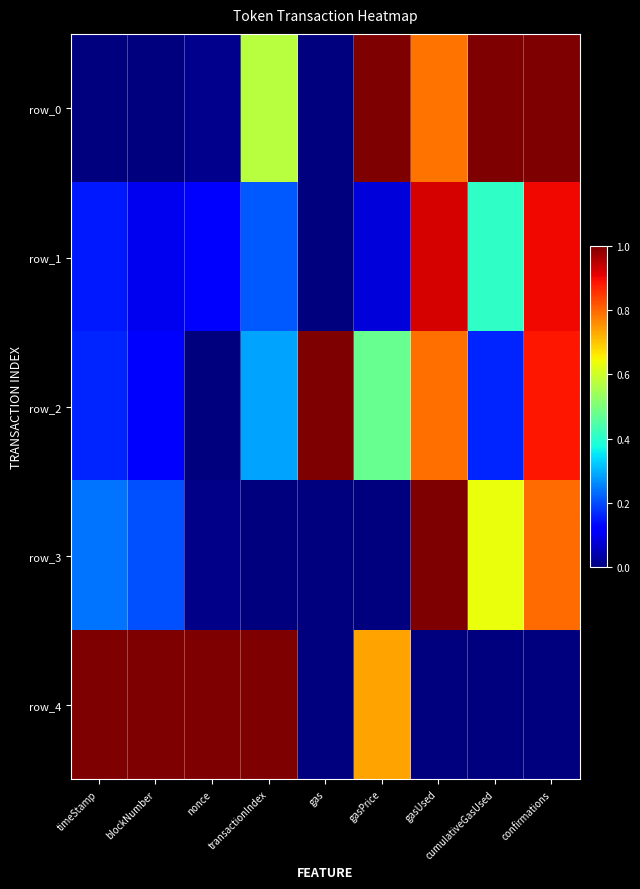

The row_0 series shows 1.4 at gasPrice. True or false?

False